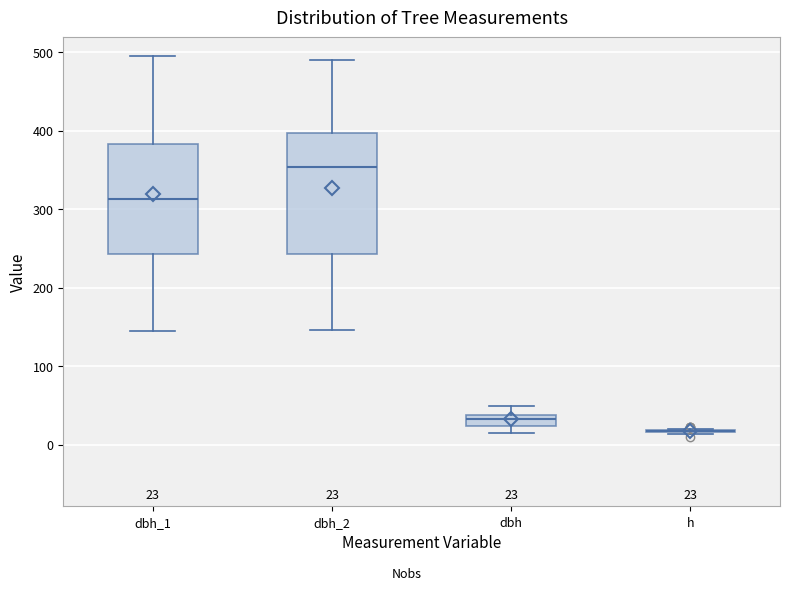

Comparing the boxes themselves (not the whiskers), which one is the tallest?

dbh_2